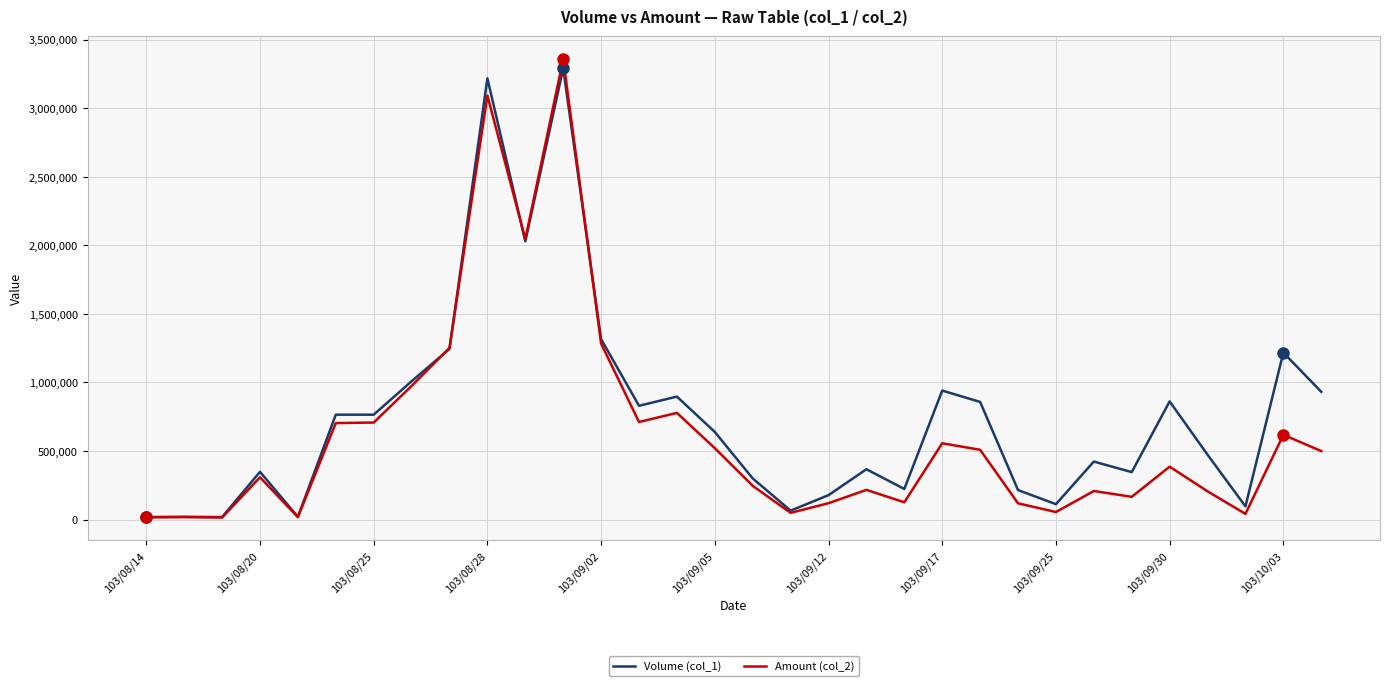

What is the greatest value displayed?

3358090